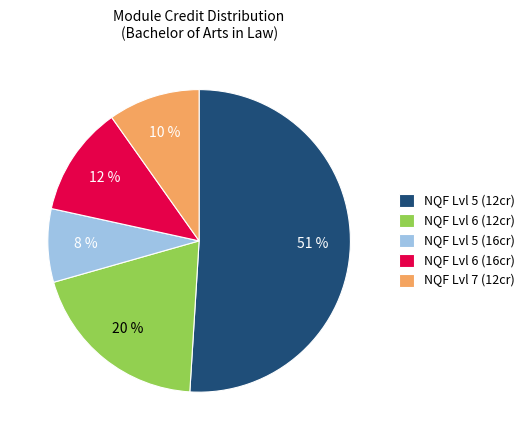

To the nearest percent, what is the difference between the largest and smallest slice percentages?

43%